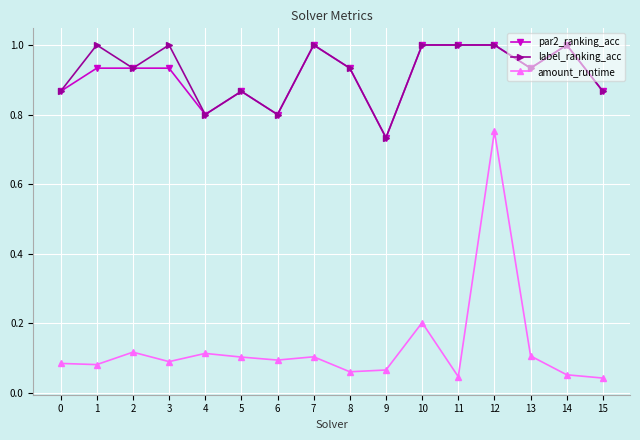

At 3, list the series in order from smallest to largest.

amount_runtime, par2_ranking_acc, label_ranking_acc